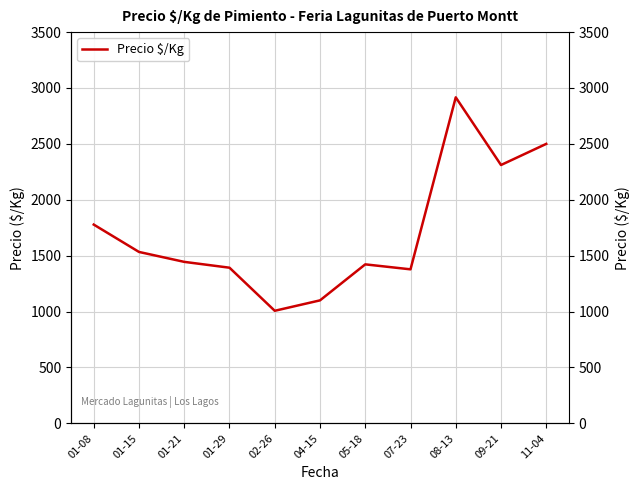

How many values are below 1444?

5